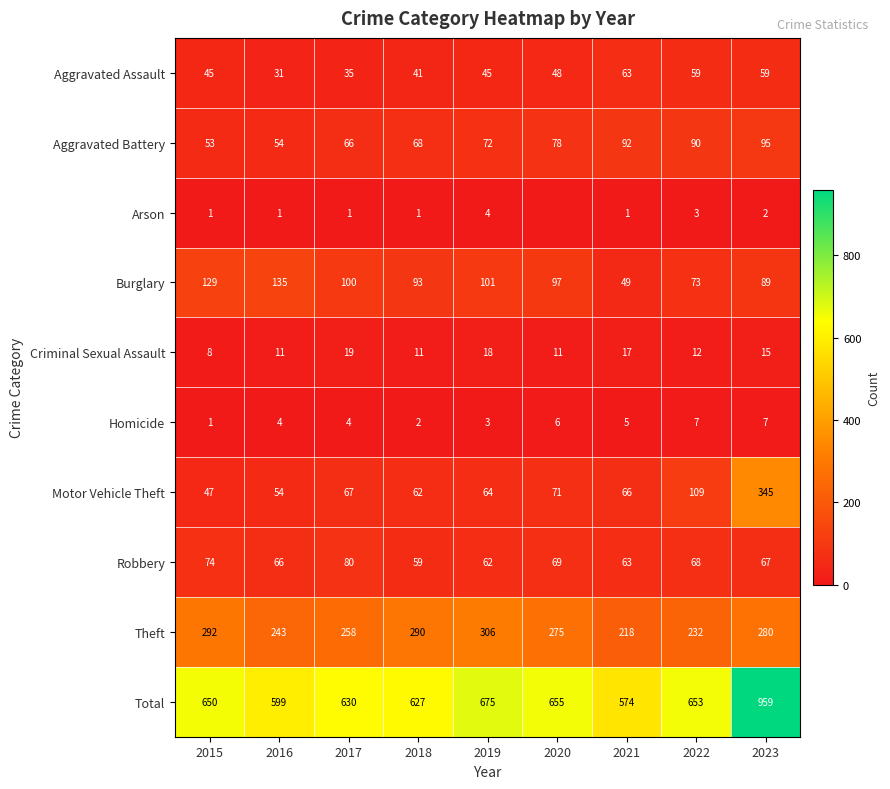

Which category has the lowest value in the Criminal Sexual Assault series?

2015